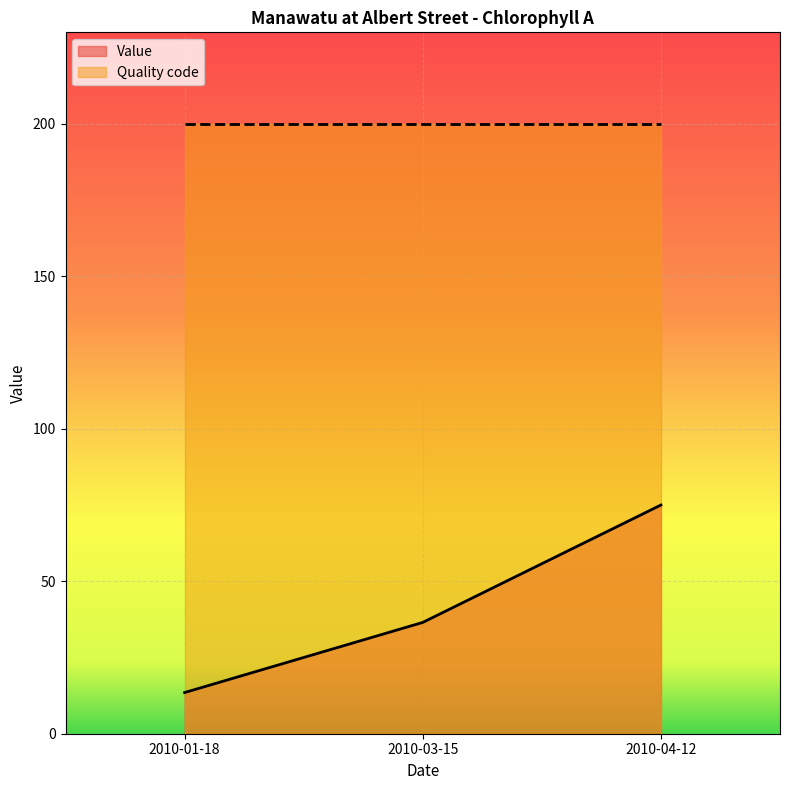

What is the greatest value displayed?

200.0